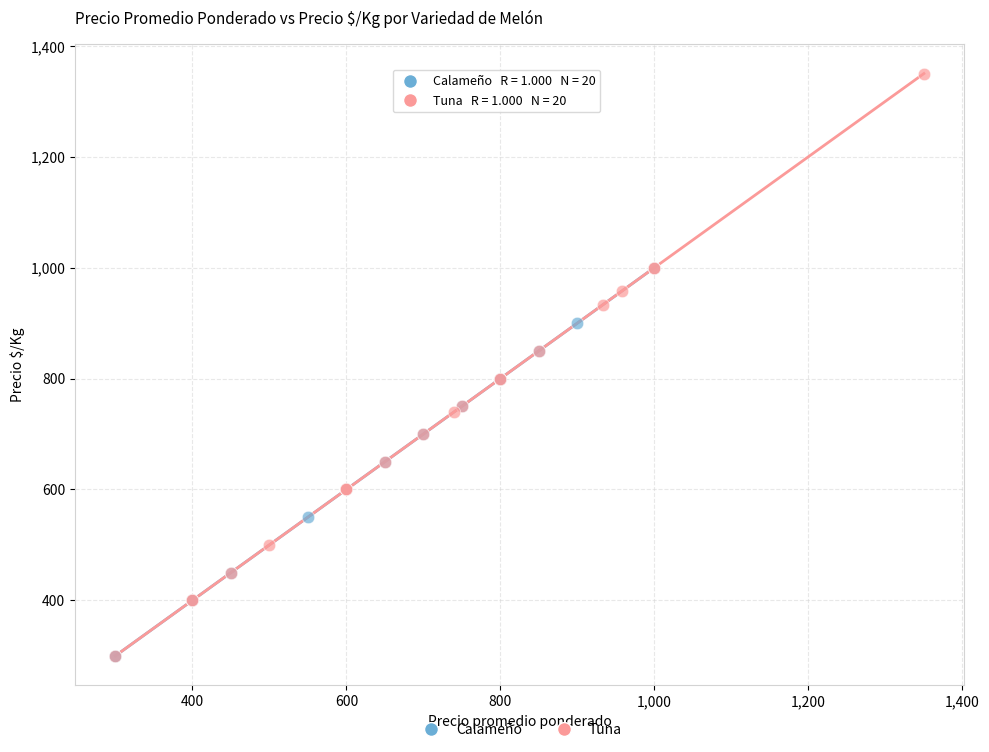

Which series has the largest Y range (max minus min)?

Tuna